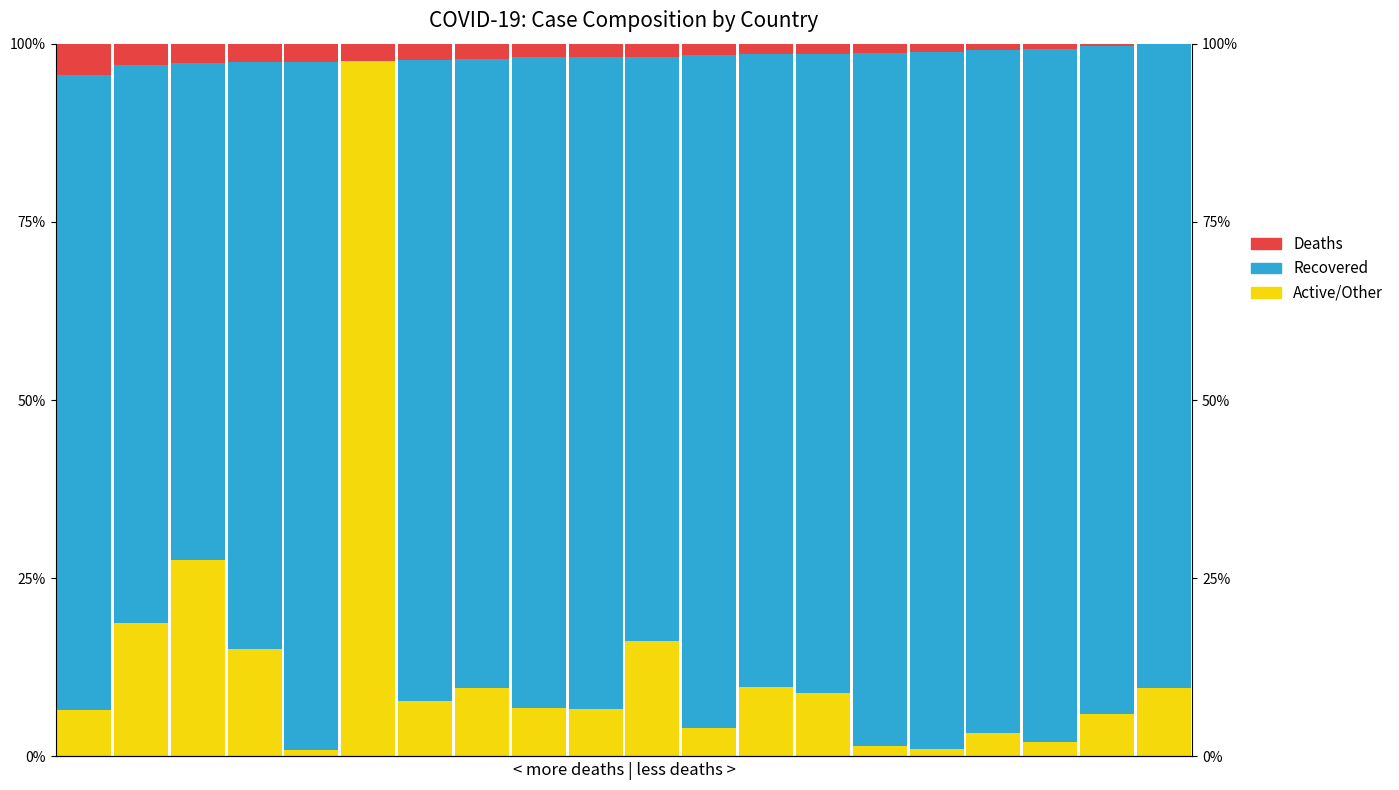

What is the total value across all series at 16?

100.0